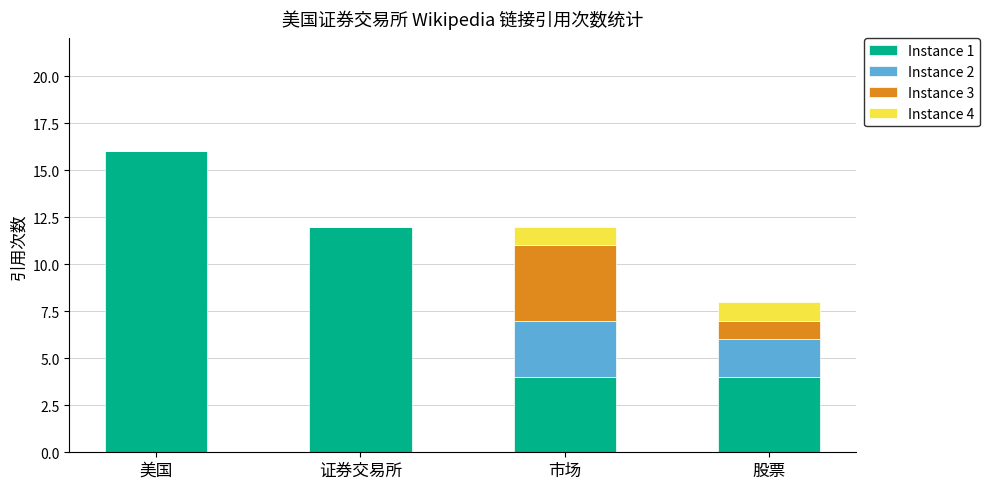

Reading left to right, what are the values for Instance 1?

美国=16	证券交易所=12	市场=4	股票=4